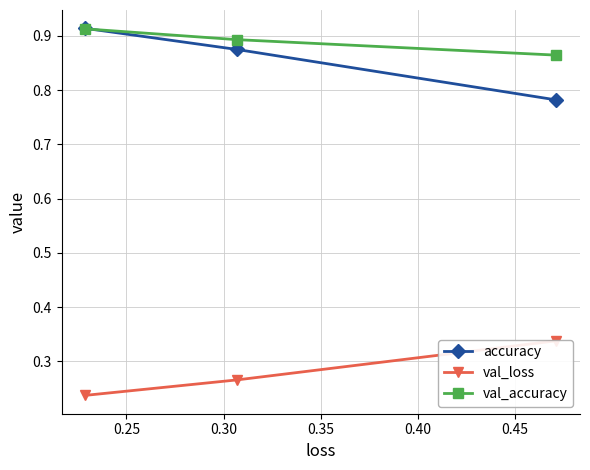

Count the accuracy values in the range 0 to 1.

3